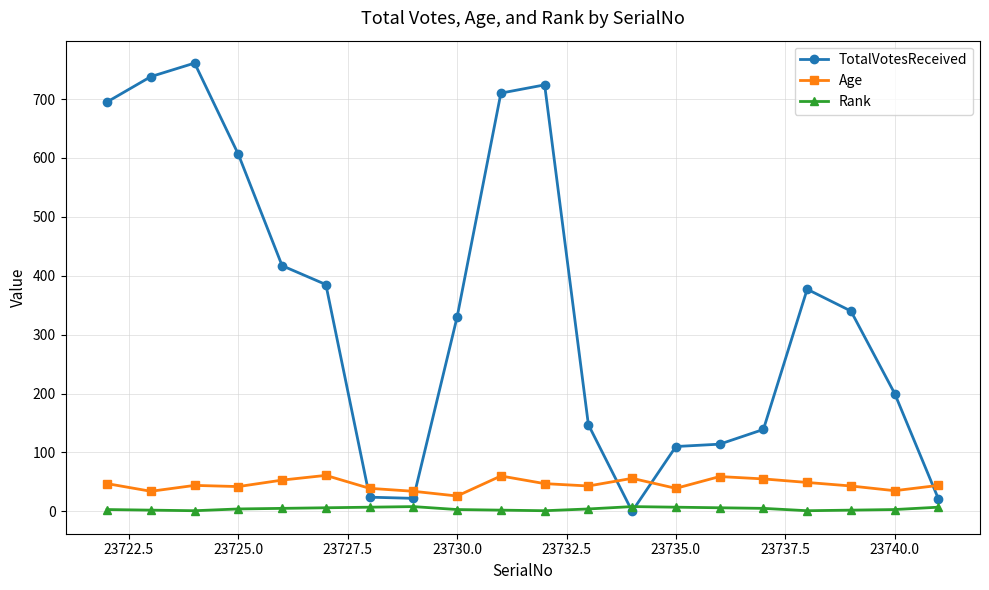

At how many categories does at least one series exceed 336?

10